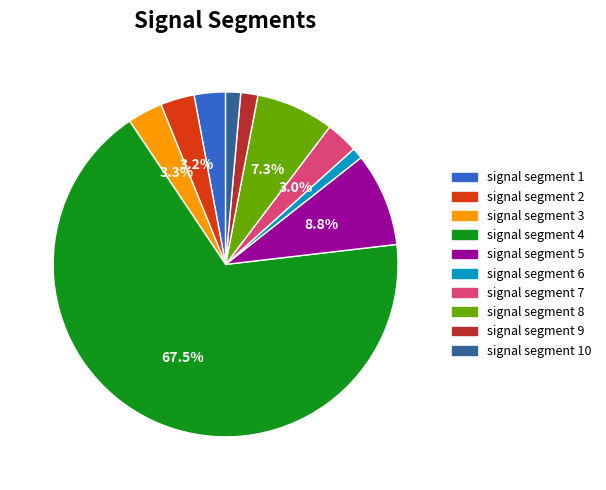

Is there a majority slice in this chart?

Yes